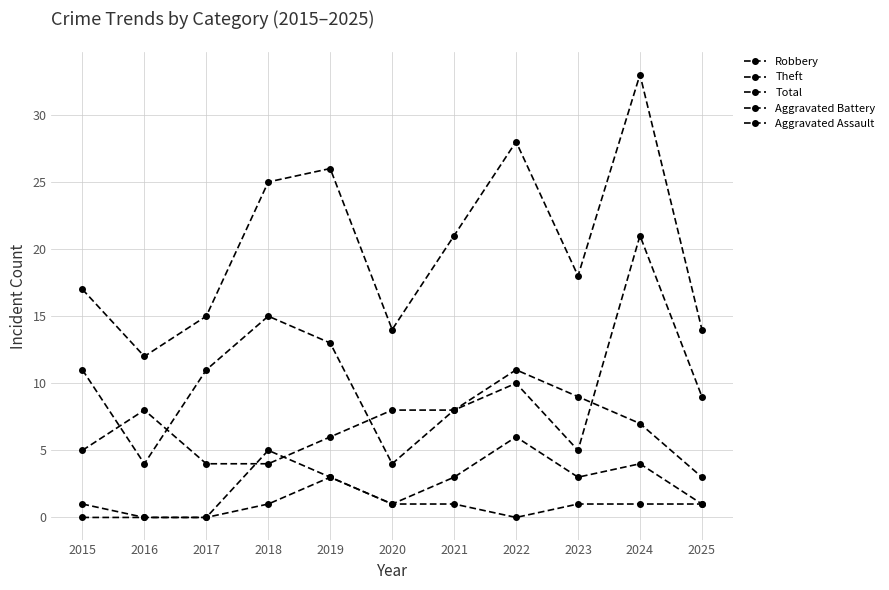

The Theft series shows 3 at 2022. True or false?

False